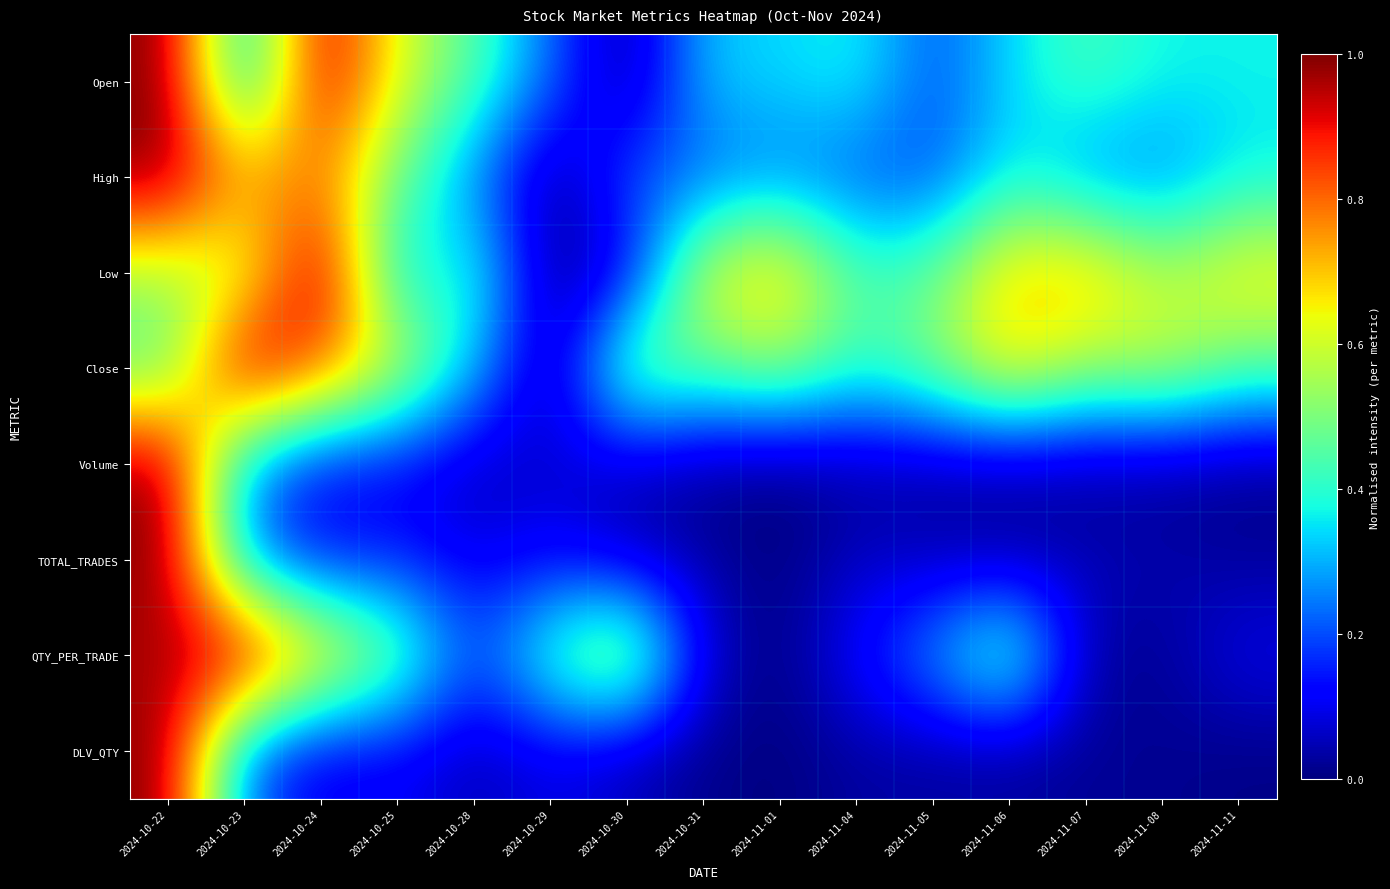

Reading left to right, list all the values displayed in this chart.

Open: 2024-10-22=1.0	2024-10-23=0.3	2024-10-24=1.0	2024-10-25=0.6	2024-10-28=0.4	2024-10-29=0.2	2024-10-30=0.0	2024-10-31=0.3	2024-11-01=0.3	2024-11-04=0.4	2024-11-05=0.2	2024-11-06=0.3	2024-11-07=0.4	2024-11-08=0.4	2024-11-11=0.4
High: 2024-10-22=1.0	2024-10-23=0.7	2024-10-24=0.8	2024-10-25=0.5	2024-10-28=0.3	2024-10-29=0.0	2024-10-30=0.2	2024-10-31=0.2	2024-11-01=0.2	2024-11-04=0.2	2024-11-05=0.2	2024-11-06=0.4	2024-11-07=0.3	2024-11-08=0.2	2024-11-11=0.4
Low: 2024-10-22=0.5	2024-10-23=0.6	2024-10-24=1.0	2024-10-25=0.3	2024-10-28=0.4	2024-10-29=0.0	2024-10-30=0.1	2024-10-31=0.6	2024-11-01=0.7	2024-11-04=0.4	2024-11-05=0.5	2024-11-06=0.7	2024-11-07=0.7	2024-11-08=0.6	2024-11-11=0.7
Close: 2024-10-22=0.4	2024-10-23=1.0	2024-10-24=0.8	2024-10-25=0.6	2024-10-28=0.3	2024-10-29=0.0	2024-10-30=0.5	2024-10-31=0.5	2024-11-01=0.5	2024-11-04=0.4	2024-11-05=0.5	2024-11-06=0.7	2024-11-07=0.5	2024-11-08=0.6	2024-11-11=0.5
Volume: 2024-10-22=1.0	2024-10-23=0.3	2024-10-24=0.1	2024-10-25=0.1	2024-10-28=0.0	2024-10-29=0.1	2024-10-30=0.0	2024-10-31=0.0	2024-11-01=0.0	2024-11-04=0.0	2024-11-05=0.0	2024-11-06=0.0	2024-11-07=0.0	2024-11-08=0.0	2024-11-11=0.0
TOTAL_TRADES: 2024-10-22=1.0	2024-10-23=0.2	2024-10-24=0.1	2024-10-25=0.2	2024-10-28=0.1	2024-10-29=0.1	2024-10-30=0.1	2024-10-31=0.0	2024-11-01=0.0	2024-11-04=0.1	2024-11-05=0.0	2024-11-06=0.0	2024-11-07=0.1	2024-11-08=0.0	2024-11-11=0.0
QTY_PER_TRADE: 2024-10-22=1.0	2024-10-23=1.0	2024-10-24=0.7	2024-10-25=0.5	2024-10-28=0.2	2024-10-29=0.5	2024-10-30=0.6	2024-10-31=0.1	2024-11-01=0.0	2024-11-04=0.1	2024-11-05=0.3	2024-11-06=0.5	2024-11-07=0.0	2024-11-08=0.0	2024-11-11=0.1
DLV_QTY: 2024-10-22=1.0	2024-10-23=0.2	2024-10-24=0.1	2024-10-25=0.1	2024-10-28=0.0	2024-10-29=0.1	2024-10-30=0.0	2024-10-31=0.0	2024-11-01=0.0	2024-11-04=0.0	2024-11-05=0.0	2024-11-06=0.0	2024-11-07=0.0	2024-11-08=0.0	2024-11-11=0.0